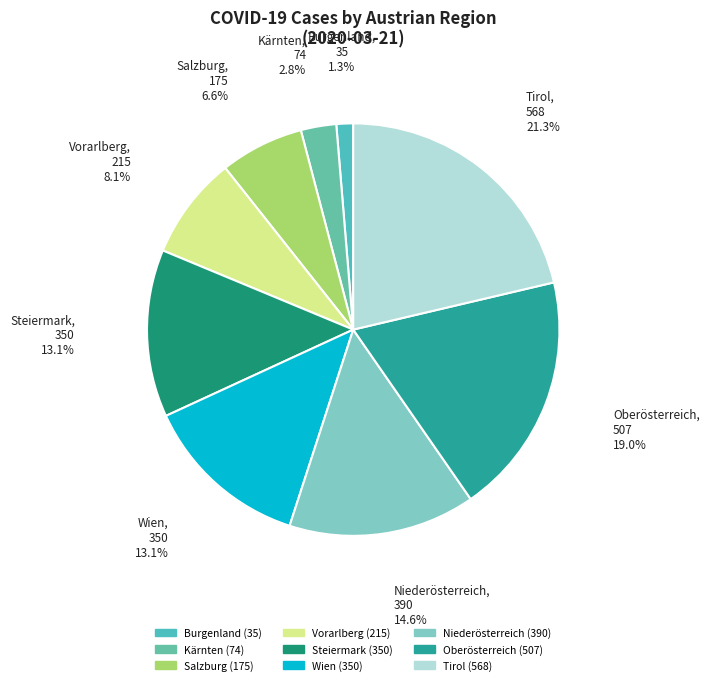

Is the sum of Burgenland and Niederösterreich greater than half?

No